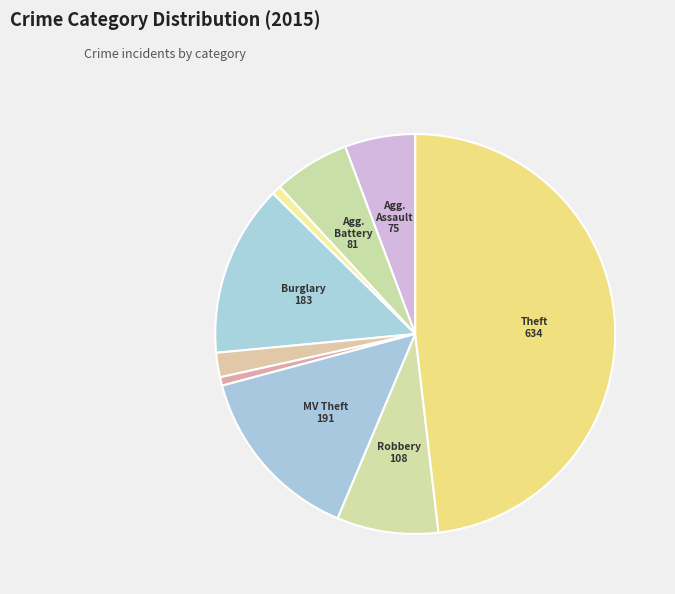

How many segments does this pie chart have?

9